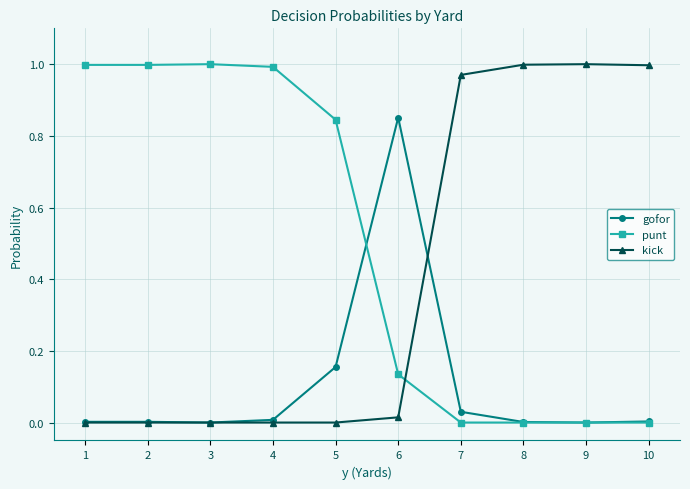

Rank the series at 6 from highest to lowest value.

gofor, punt, kick